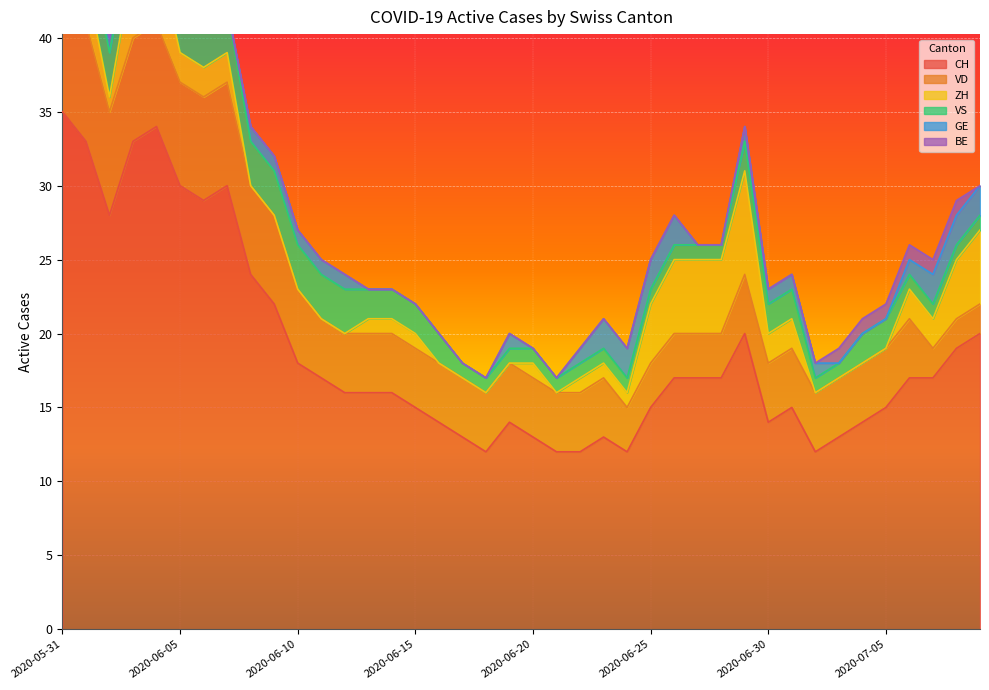

Reading left to right, list all the values displayed in this chart.

CH: 2020-05-31=35	2020-06-01=33	2020-06-02=28	2020-06-03=33	2020-06-04=34	2020-06-05=30	2020-06-06=29	2020-06-07=30	2020-06-08=24	2020-06-09=22	2020-06-10=18	2020-06-11=17	2020-06-12=16	2020-06-13=16	2020-06-14=16	2020-06-15=15	2020-06-16=14	2020-06-17=13	2020-06-18=12	2020-06-19=14	2020-06-20=13	2020-06-21=12	2020-06-22=12	2020-06-23=13	2020-06-24=12	2020-06-25=15	2020-06-26=17	2020-06-27=17	2020-06-28=17	2020-06-29=20	2020-06-30=14	2020-07-01=15	2020-07-02=12	2020-07-03=13	2020-07-04=14	2020-07-05=15	2020-07-06=17	2020-07-07=17	2020-07-08=19	2020-07-09=20
VD: 2020-05-31=8	2020-06-01=8	2020-06-02=7	2020-06-03=7	2020-06-04=7	2020-06-05=7	2020-06-06=7	2020-06-07=7	2020-06-08=6	2020-06-09=6	2020-06-10=5	2020-06-11=4	2020-06-12=4	2020-06-13=4	2020-06-14=4	2020-06-15=4	2020-06-16=4	2020-06-17=4	2020-06-18=4	2020-06-19=4	2020-06-20=4	2020-06-21=4	2020-06-22=4	2020-06-23=4	2020-06-24=3	2020-06-25=3	2020-06-26=3	2020-06-27=3	2020-06-28=3	2020-06-29=4	2020-06-30=4	2020-07-01=4	2020-07-02=4	2020-07-03=4	2020-07-04=4	2020-07-05=4	2020-07-06=4	2020-07-07=2	2020-07-08=2	2020-07-09=2
ZH: 2020-05-31=3	2020-06-01=3	2020-06-02=1	2020-06-03=5	2020-06-04=5	2020-06-05=2	2020-06-06=2	2020-06-07=2	2020-06-08=0	2020-06-09=0	2020-06-10=0	2020-06-11=0	2020-06-12=0	2020-06-13=1	2020-06-14=1	2020-06-15=1	2020-06-16=0	2020-06-17=0	2020-06-18=0	2020-06-19=0	2020-06-20=1	2020-06-21=0	2020-06-22=1	2020-06-23=1	2020-06-24=1	2020-06-25=4	2020-06-26=5	2020-06-27=5	2020-06-28=5	2020-06-29=7	2020-06-30=2	2020-07-01=2	2020-07-02=0	2020-07-03=0	2020-07-04=0	2020-07-05=0	2020-07-06=2	2020-07-07=2	2020-07-08=4	2020-07-09=5
VS: 2020-05-31=5	2020-06-01=3	2020-06-02=3	2020-06-03=3	2020-06-04=3	2020-06-05=3	2020-06-06=3	2020-06-07=3	2020-06-08=3	2020-06-09=3	2020-06-10=3	2020-06-11=3	2020-06-12=3	2020-06-13=2	2020-06-14=2	2020-06-15=2	2020-06-16=2	2020-06-17=1	2020-06-18=1	2020-06-19=1	2020-06-20=1	2020-06-21=1	2020-06-22=1	2020-06-23=1	2020-06-24=1	2020-06-25=1	2020-06-26=1	2020-06-27=1	2020-06-28=1	2020-06-29=2	2020-06-30=2	2020-07-01=2	2020-07-02=1	2020-07-03=1	2020-07-04=2	2020-07-05=2	2020-07-06=1	2020-07-07=1	2020-07-08=1	2020-07-09=1
GE: 2020-05-31=0	2020-06-01=0	2020-06-02=1	2020-06-03=1	2020-06-04=1	2020-06-05=1	2020-06-06=0	2020-06-07=0	2020-06-08=1	2020-06-09=1	2020-06-10=1	2020-06-11=1	2020-06-12=1	2020-06-13=0	2020-06-14=0	2020-06-15=0	2020-06-16=0	2020-06-17=0	2020-06-18=0	2020-06-19=1	2020-06-20=0	2020-06-21=0	2020-06-22=1	2020-06-23=2	2020-06-24=2	2020-06-25=2	2020-06-26=2	2020-06-27=0	2020-06-28=0	2020-06-29=1	2020-06-30=1	2020-07-01=1	2020-07-02=1	2020-07-03=0	2020-07-04=0	2020-07-05=0	2020-07-06=1	2020-07-07=2	2020-07-08=2	2020-07-09=2
BE: 2020-05-31=1	2020-06-01=1	2020-06-02=0	2020-06-03=0	2020-06-04=0	2020-06-05=0	2020-06-06=0	2020-06-07=0	2020-06-08=0	2020-06-09=0	2020-06-10=0	2020-06-11=0	2020-06-12=0	2020-06-13=0	2020-06-14=0	2020-06-15=0	2020-06-16=0	2020-06-17=0	2020-06-18=0	2020-06-19=0	2020-06-20=0	2020-06-21=0	2020-06-22=0	2020-06-23=0	2020-06-24=0	2020-06-25=0	2020-06-26=0	2020-06-27=0	2020-06-28=0	2020-06-29=0	2020-06-30=0	2020-07-01=0	2020-07-02=0	2020-07-03=1	2020-07-04=1	2020-07-05=1	2020-07-06=1	2020-07-07=1	2020-07-08=1	2020-07-09=0